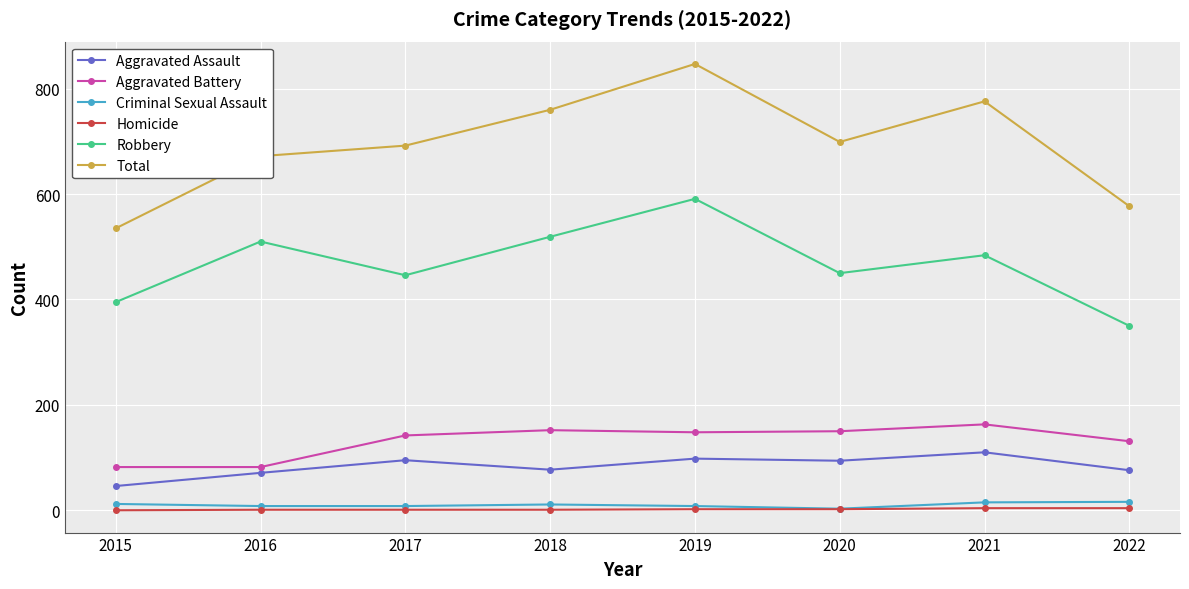

What is the minimum value for Robbery?

350